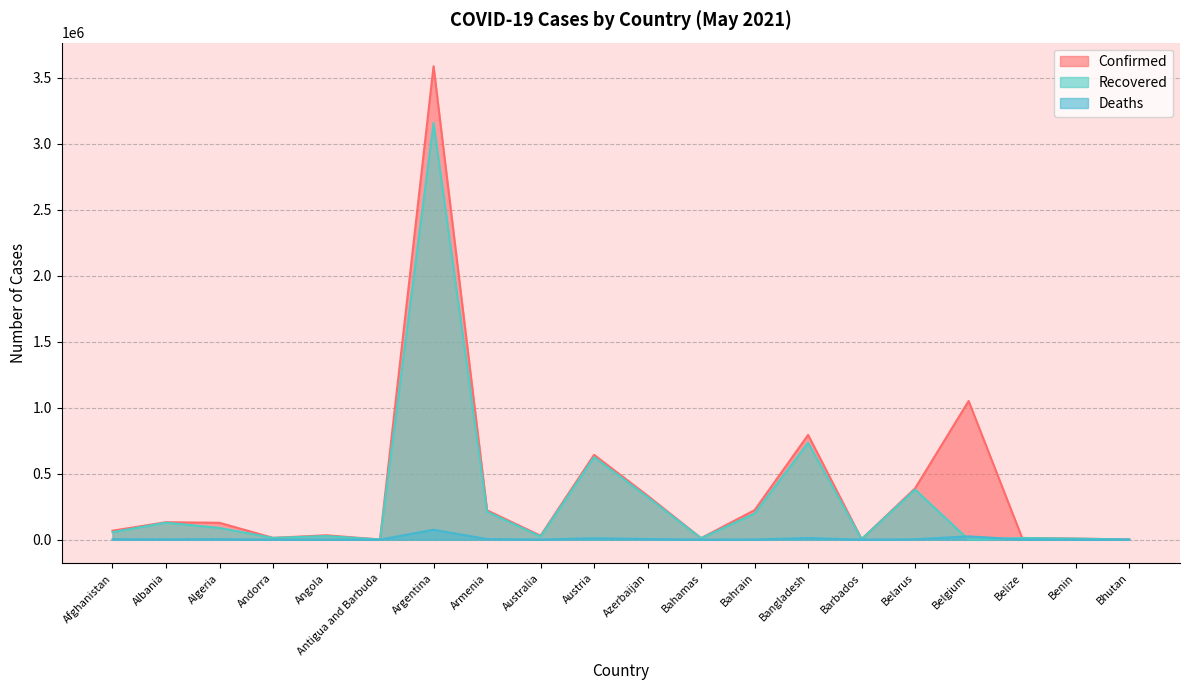

What is the sum of all Confirmed values?

7685054